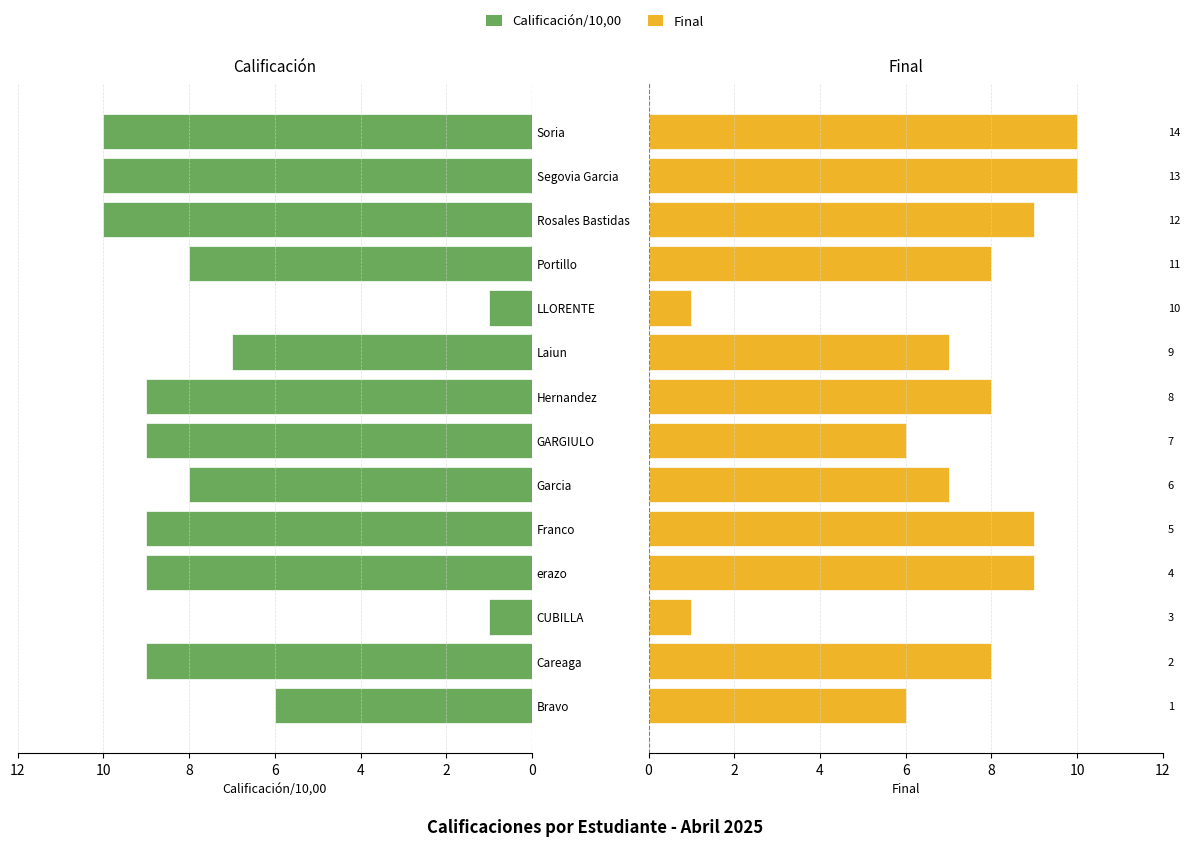

At 12, list the series in order from largest to smallest.

Calificacion/10, Final